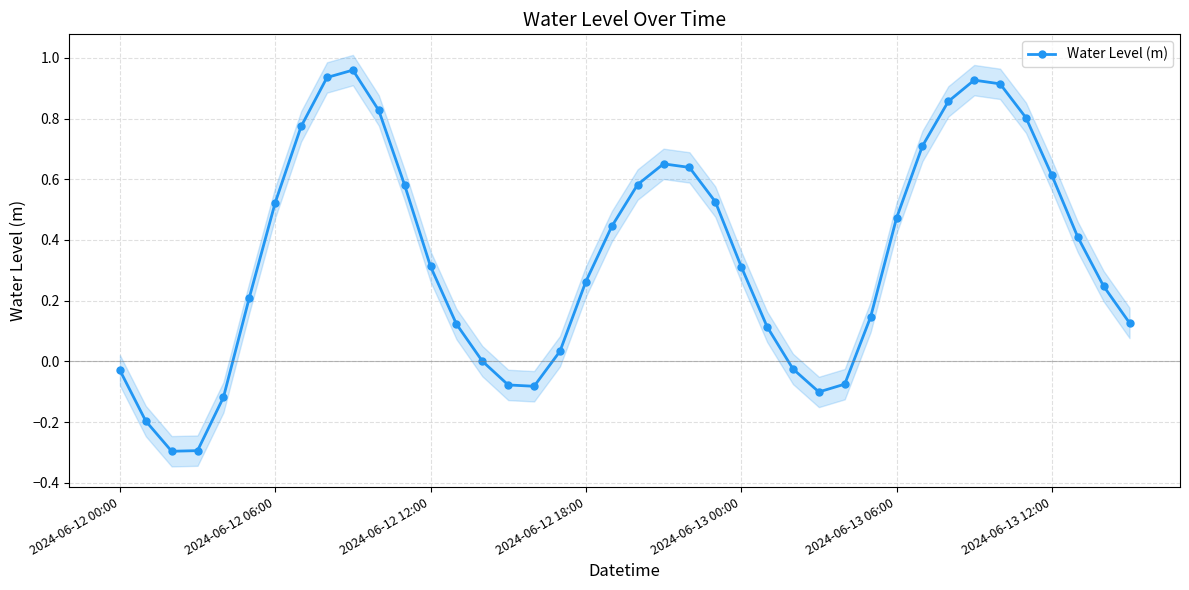

What is the approximate value at 8?

0.9